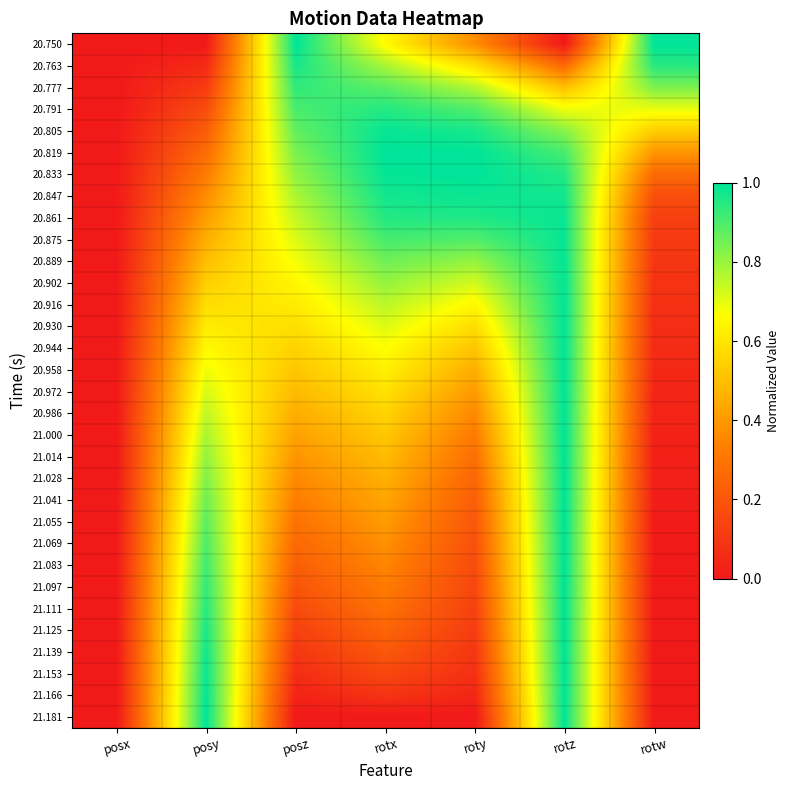

What is the greatest value displayed?

1.0